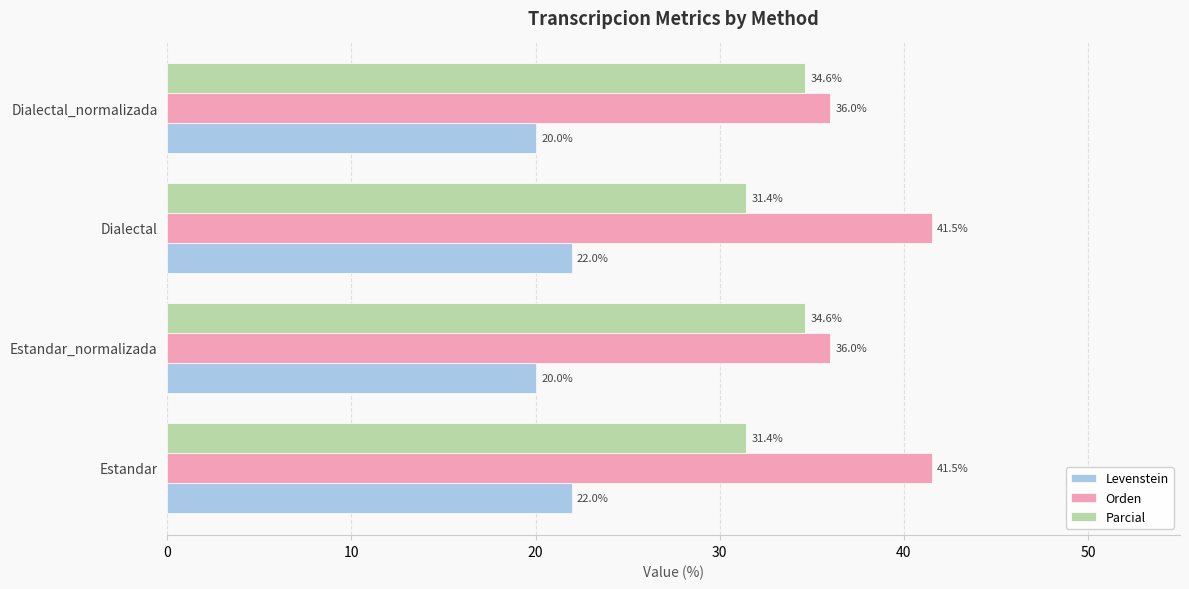

What is the smallest value displayed?

20.0